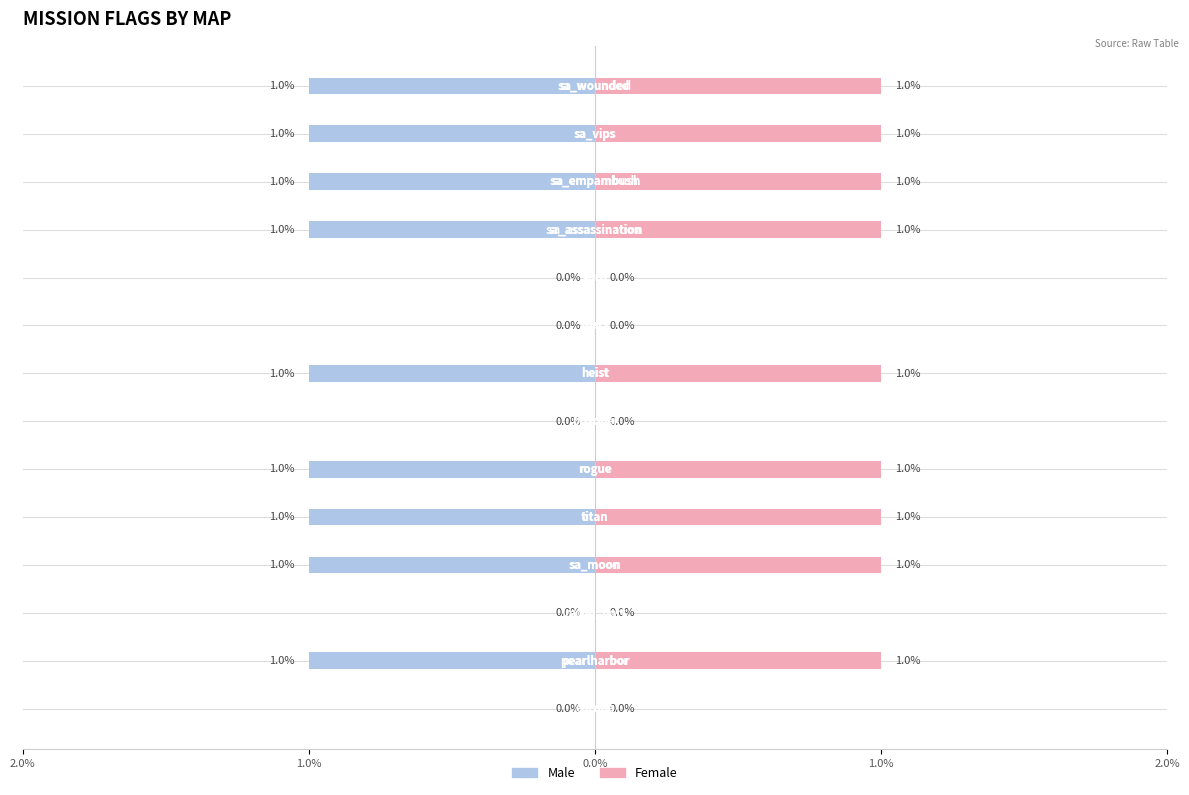

Count the Female values in the range 0 to 1.

14